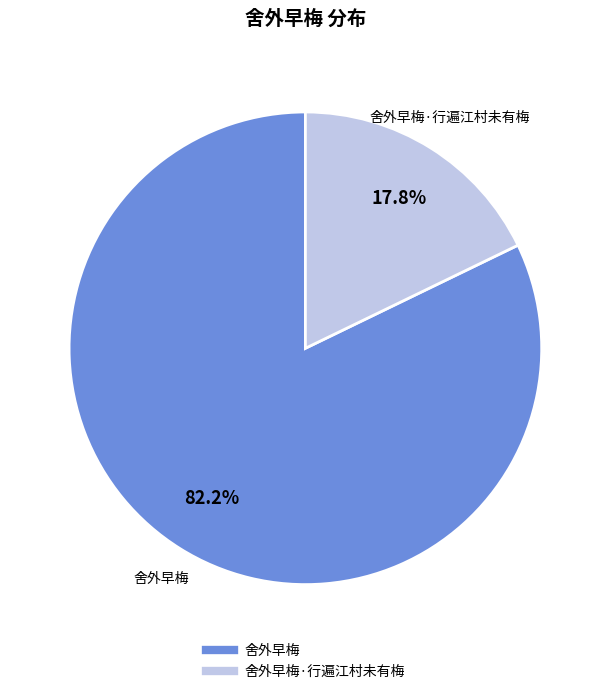

Is there any slice that represents more than half of the pie?

Yes